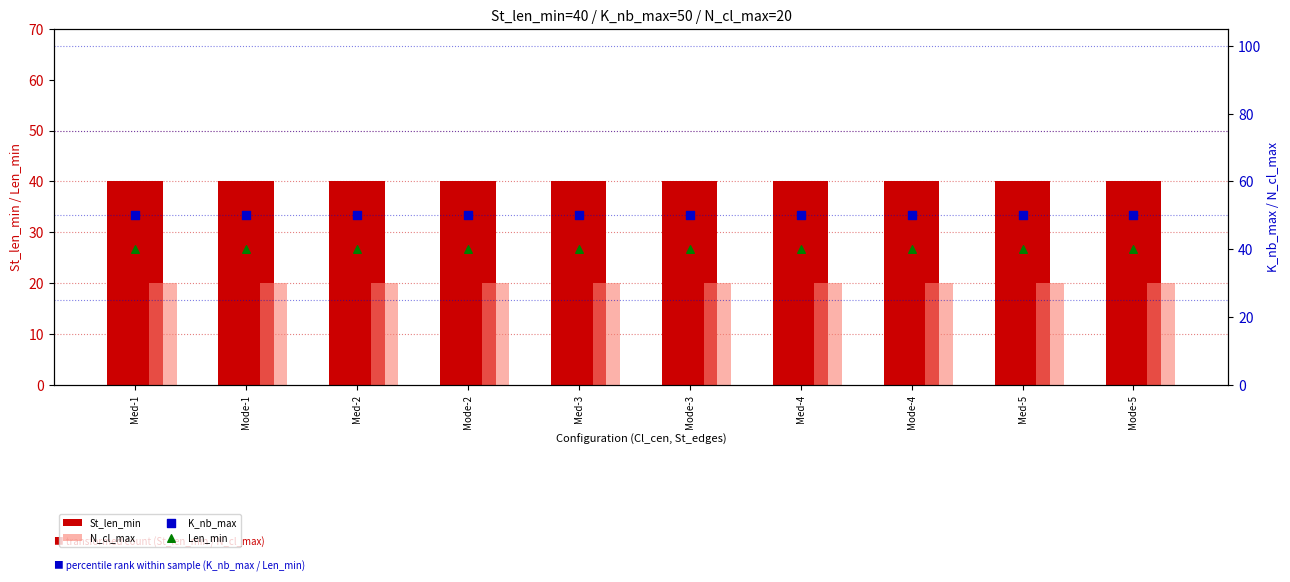

At how many categories does at least one series exceed 22?

10